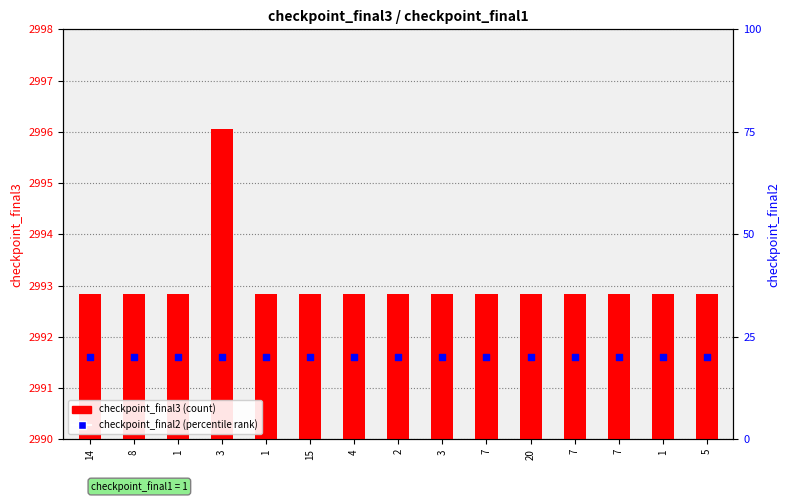

Which series has the widest spread of Y values?

checkpoint_final3